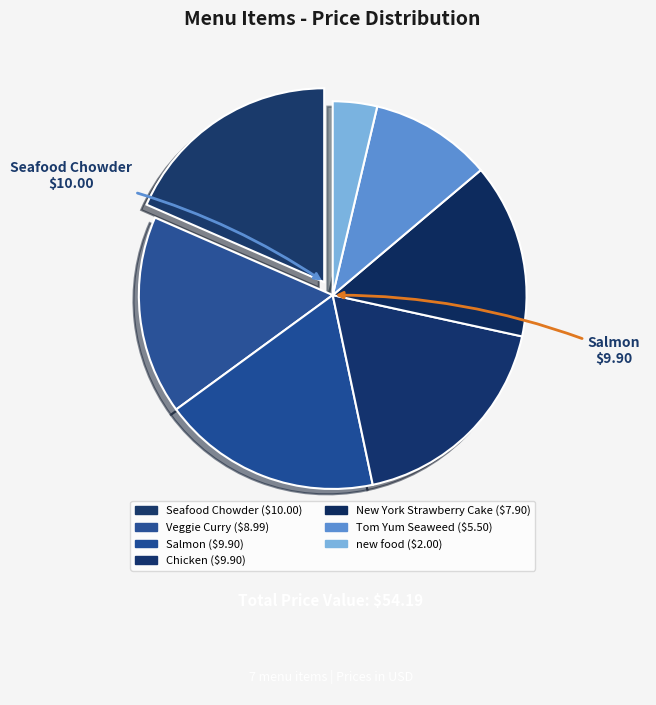

How many slices are in this pie chart?

7